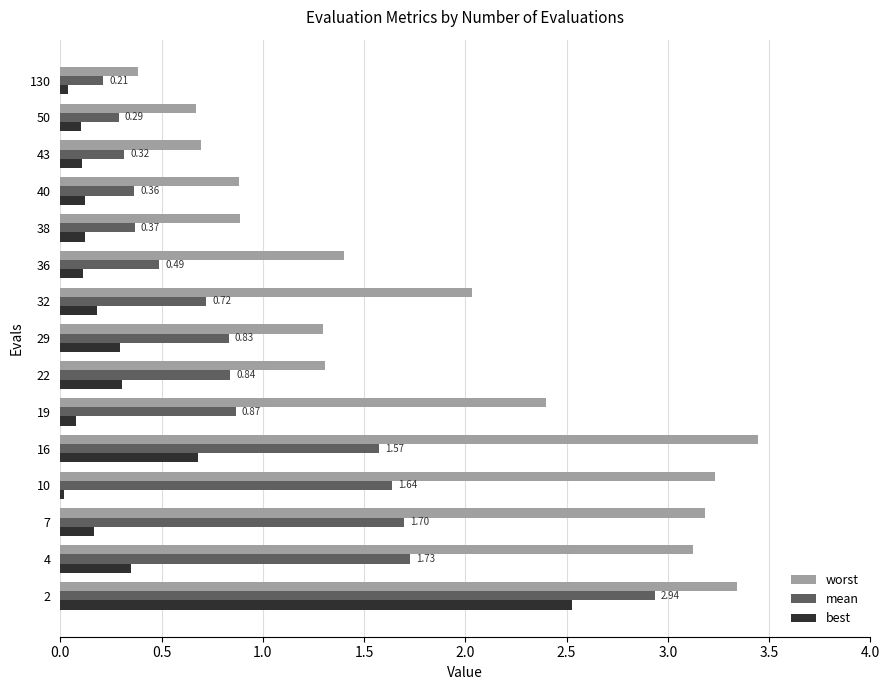

What is the total value across all series at 22?

2.4